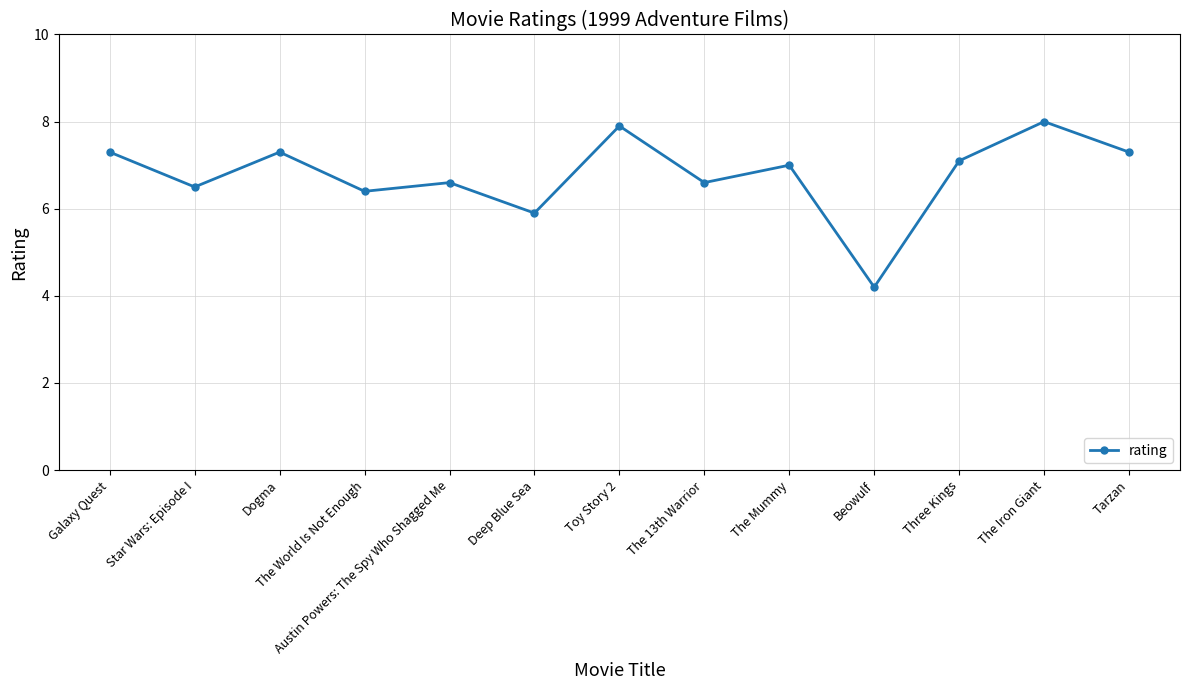

Does the chart have visible grid lines?

Yes